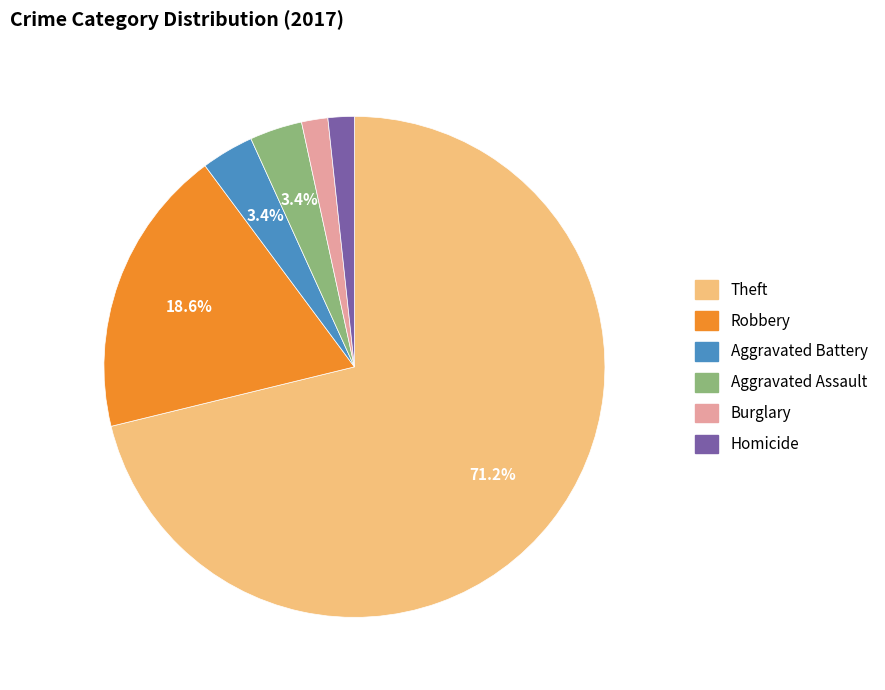

Between Aggravated Battery and Theft, which is larger?

Theft